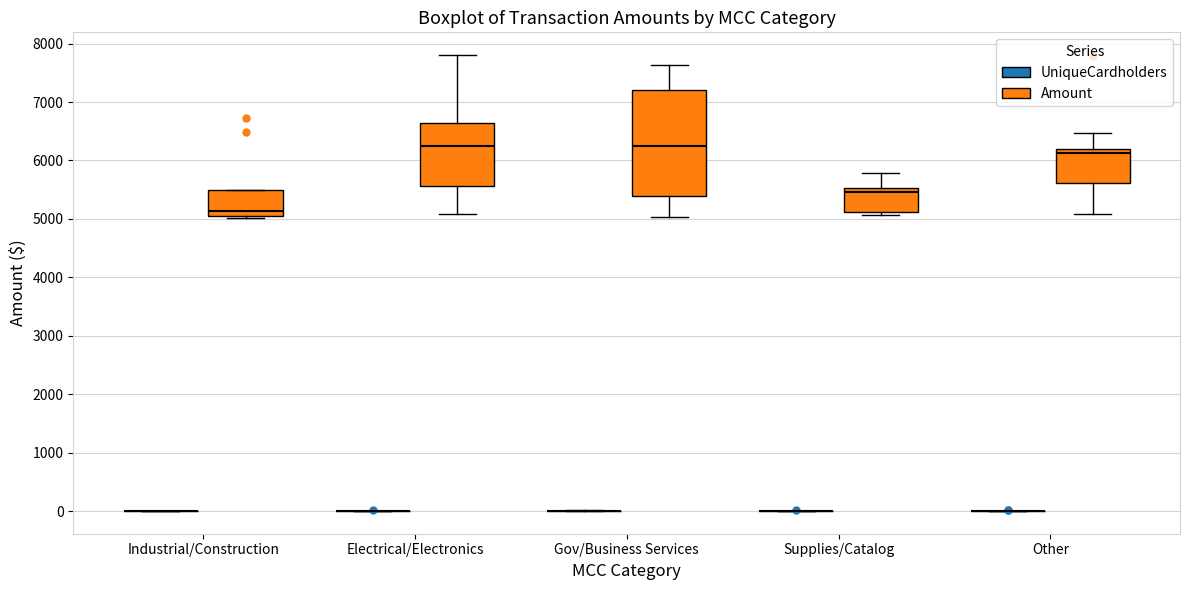

Reading left to right, read every box against the y-axis: the position of its median line, the range the box covers, and the ends of its whiskers. The values are not printed on the chart, so give them approximately, as read against the axis.

Industrial/Construction (UniqueCardholders): box collapsed to a line at 0, whiskers 0 to 0
Industrial/Construction (Amount): median 5100, box 5000 to 5500, whiskers 5000 (just below the box's lower edge) to 5500
Electrical/Electronics (UniqueCardholders): box collapsed to a line at 0, whiskers 0 to 0
Electrical/Electronics (Amount): median 6300, box 5600 to 6600, whiskers 5100 to 7800
Gov/Business Services (UniqueCardholders): box collapsed to a line at 0, whiskers 0 to 0
Gov/Business Services (Amount): median 6200, box 5400 to 7200, whiskers 5000 to 7600
Supplies/Catalog (UniqueCardholders): box collapsed to a line at 0, whiskers 0 to 0
Supplies/Catalog (Amount): median 5500 (just below the box's upper edge), box 5100 to 5500, whiskers 5100 (just below the box's lower edge) to 5800
Other (UniqueCardholders): box collapsed to a line at 0, whiskers 0 to 0
Other (Amount): median 6100, box 5600 to 6200, whiskers 5100 to 6500